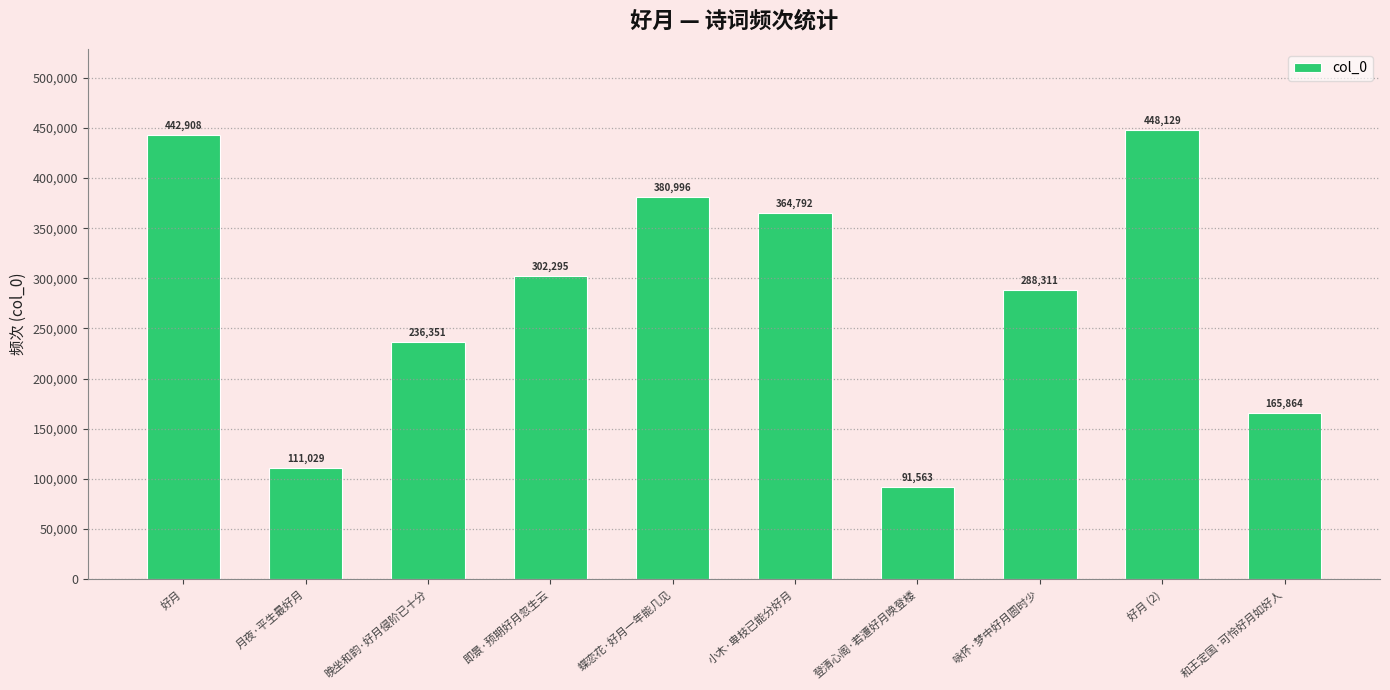

What is the smallest value displayed?

91563